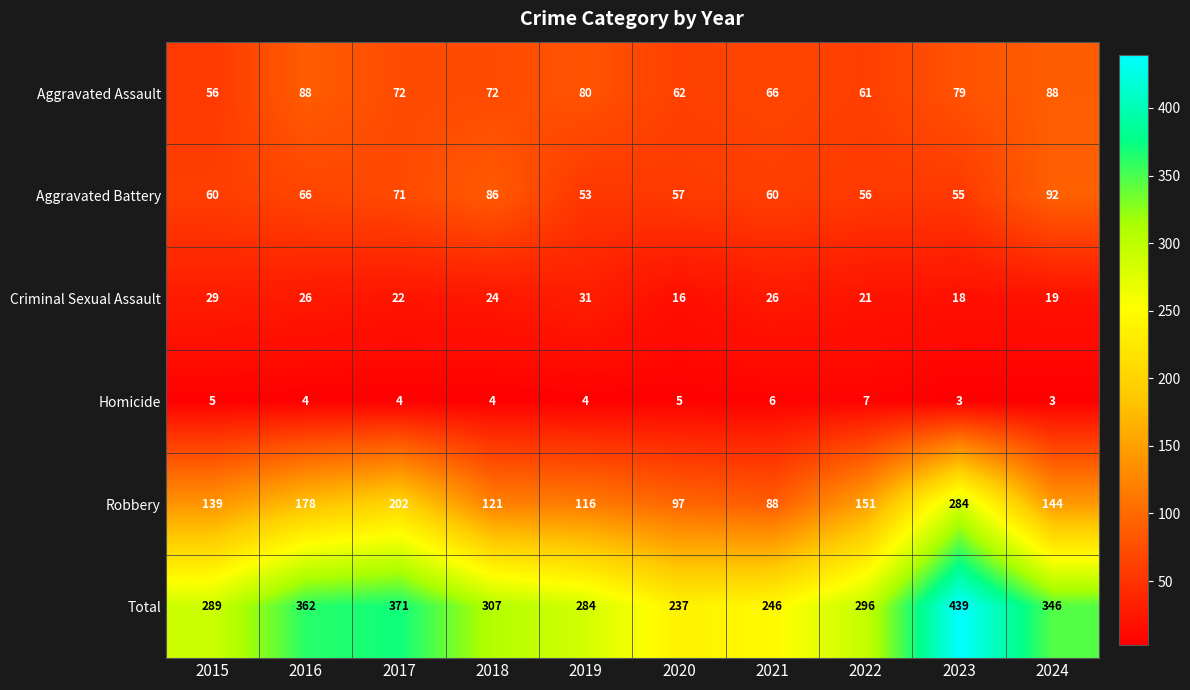

Rank the series at 2017 from lowest to highest value.

Homicide, Criminal Sexual Assault, Aggravated Battery, Aggravated Assault, Robbery, Total